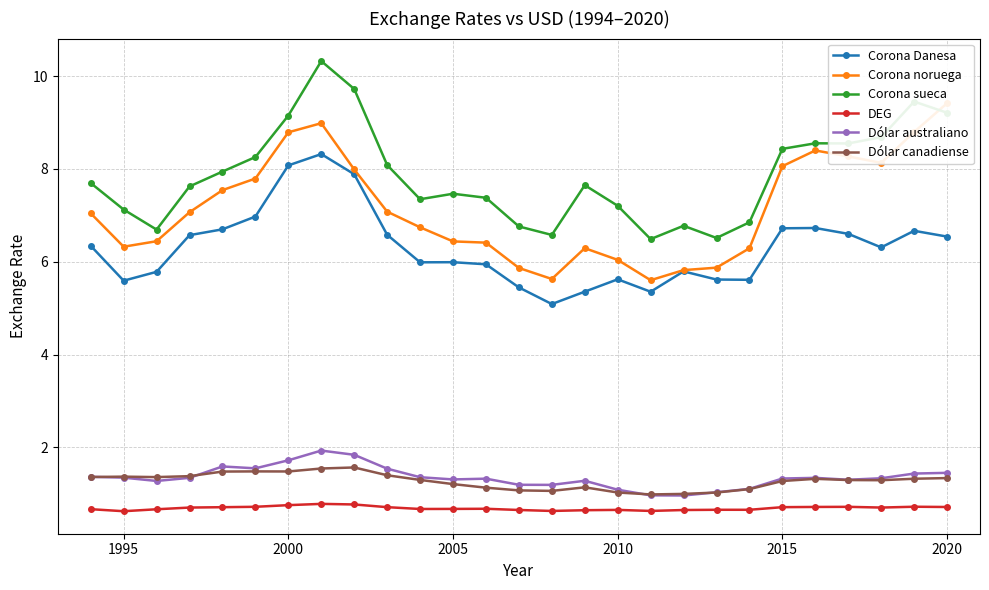

Which series has the largest total across all categories?

Corona sueca